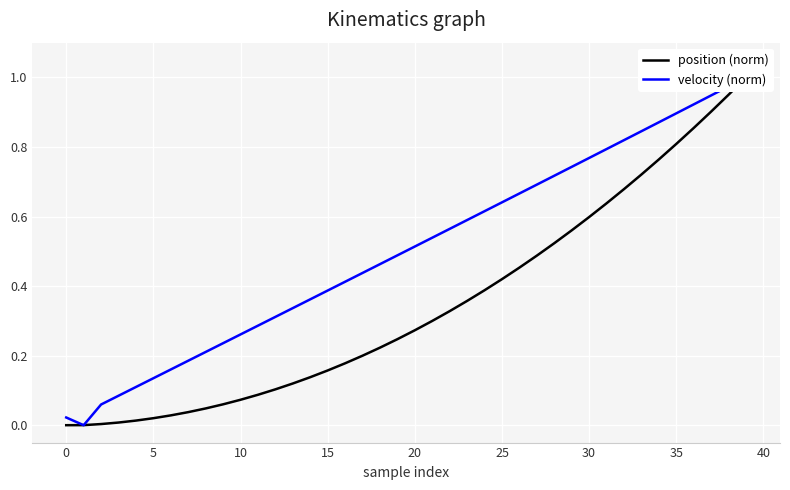

True or false: velocity (norm) has more than 2 points higher than both neighbors.

False